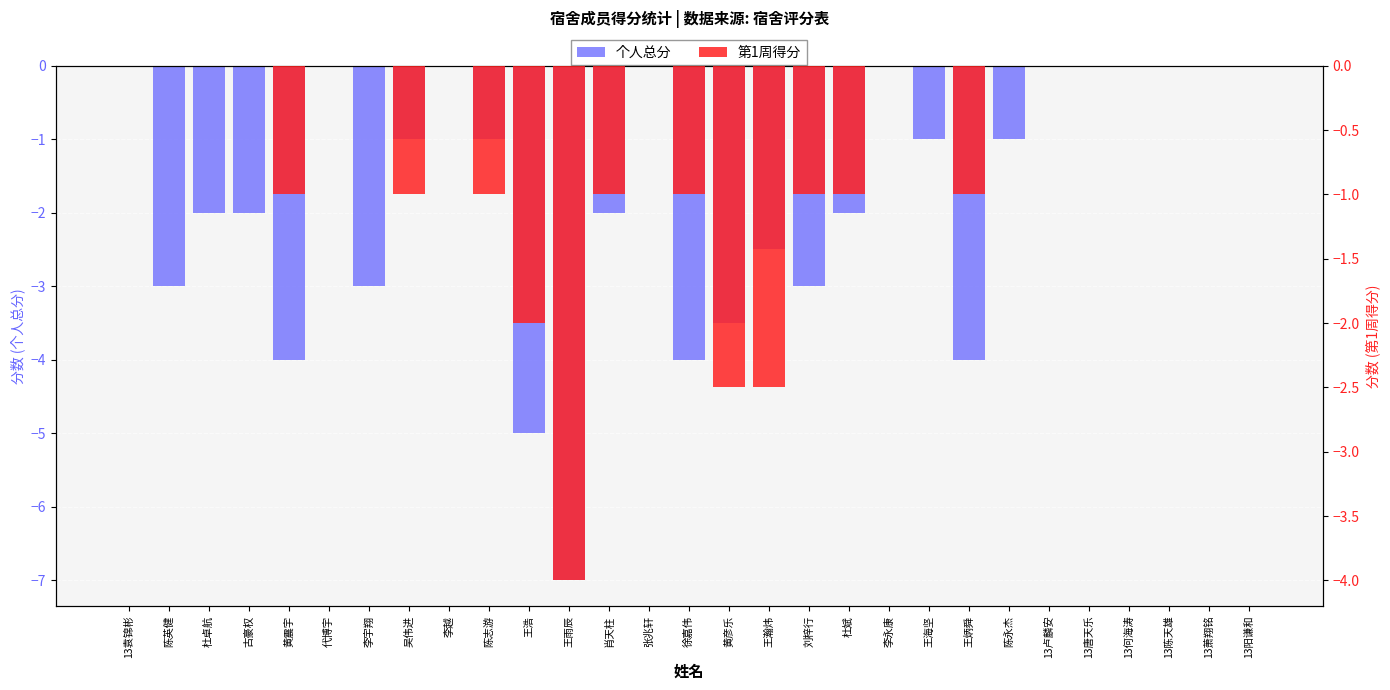

Which label corresponds to the smallest value in the chart?

王雨辰